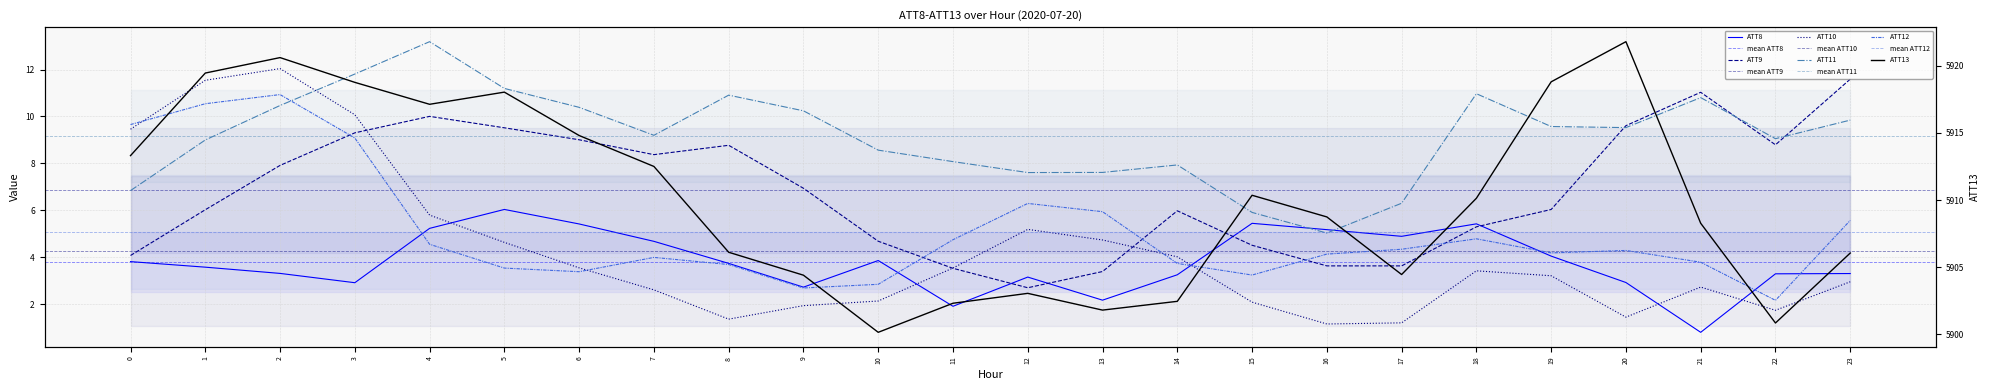

The value of ATT9 at 15 is 4.5. True or false?

True